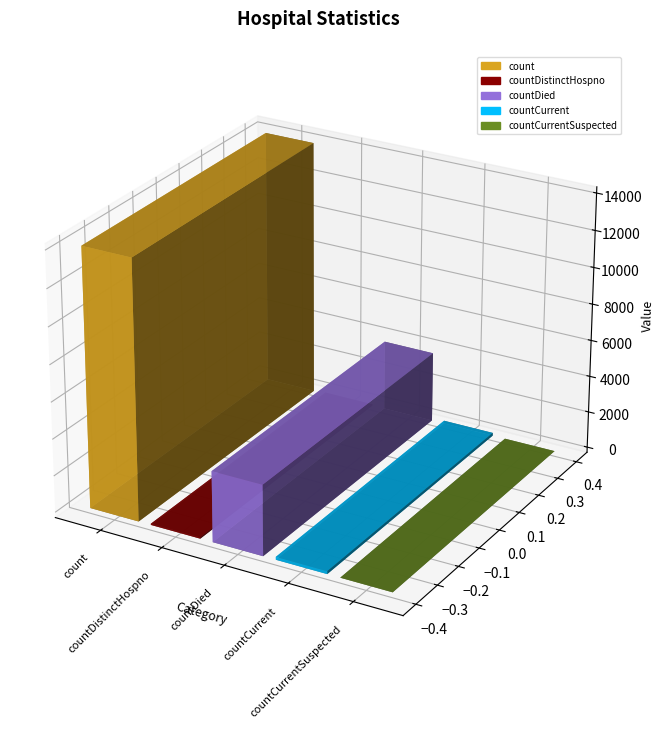

Does the chart contain any negative values?

No